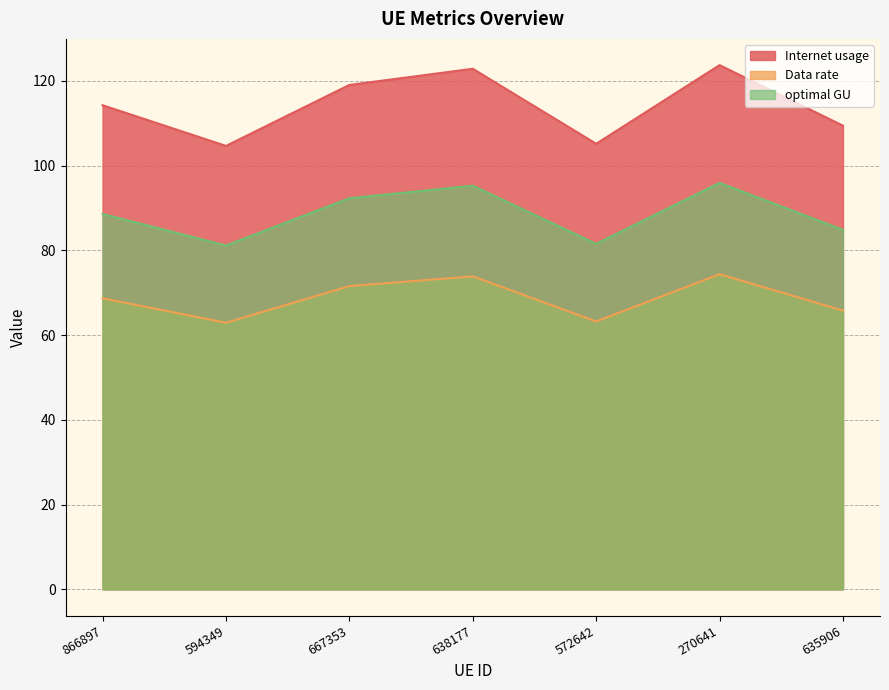

How many data points in optimal GU are above 88?

4